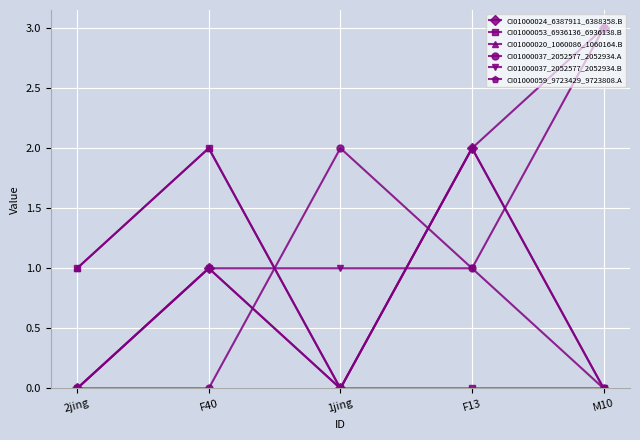

Is the value of CI01000024_6387911_6388358.B at M10 greater than the value of CI01000053_6936136_6936138.B at F13?

Yes